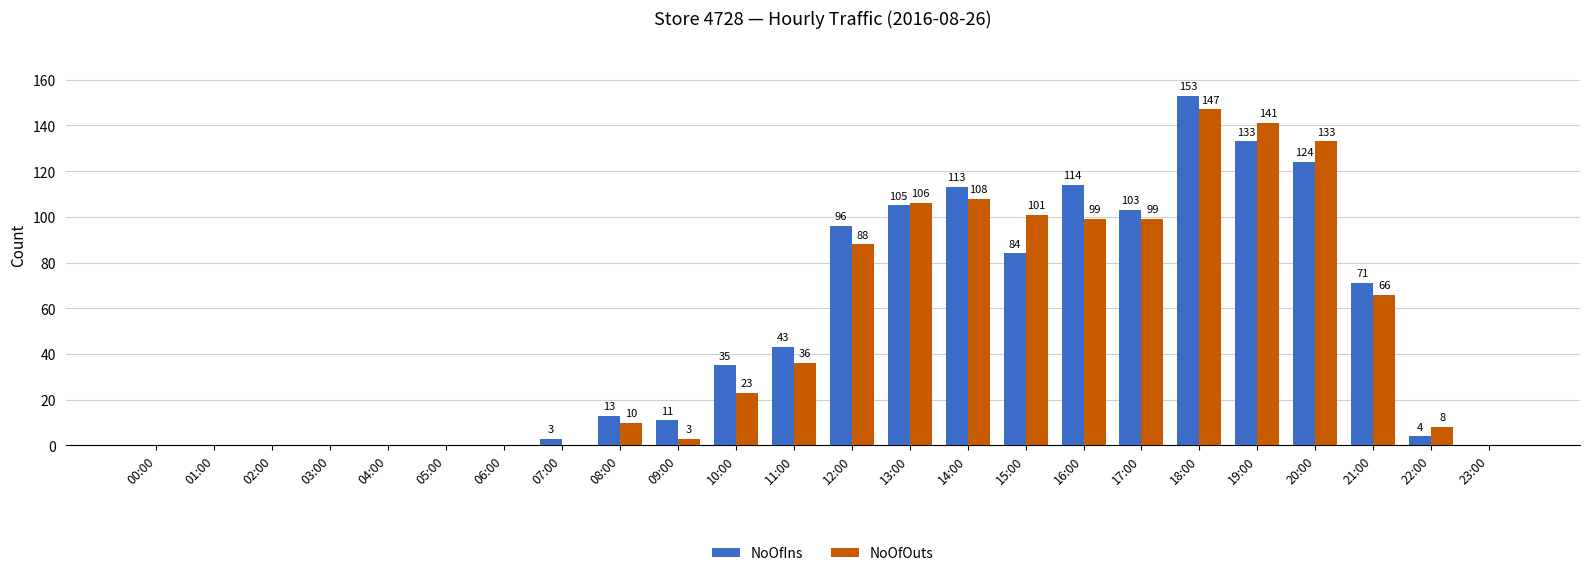

Are the bars horizontal?

No